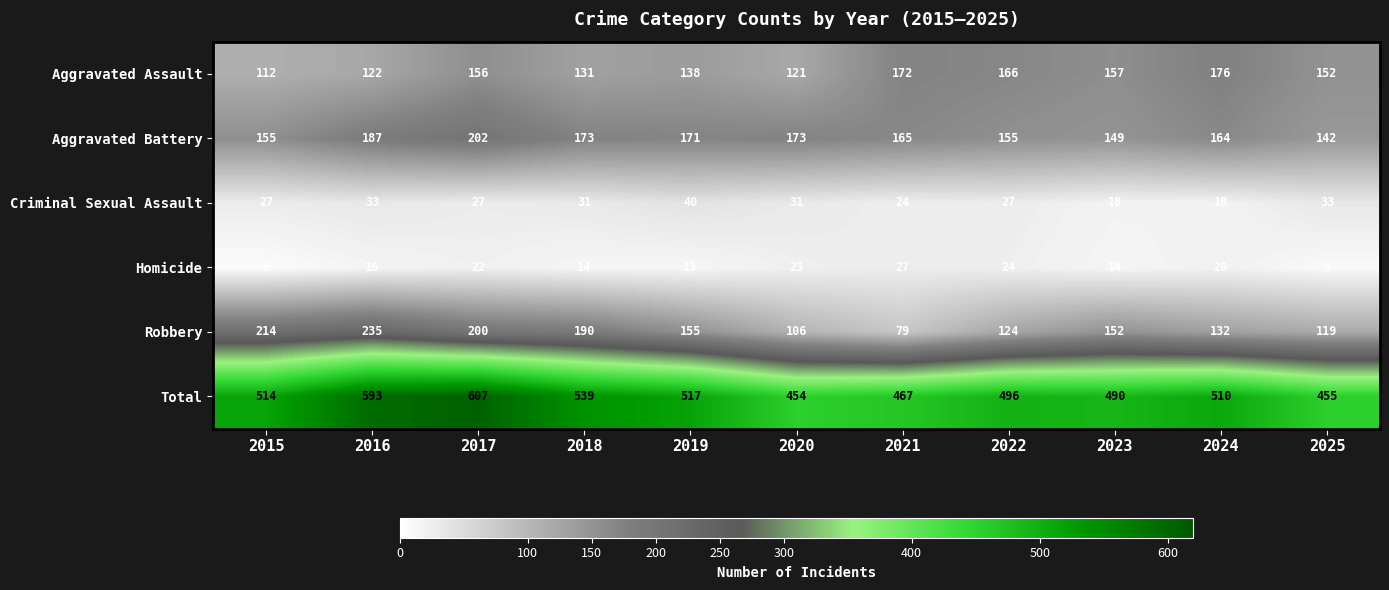

Where does the Robbery series first go above 152?

2015